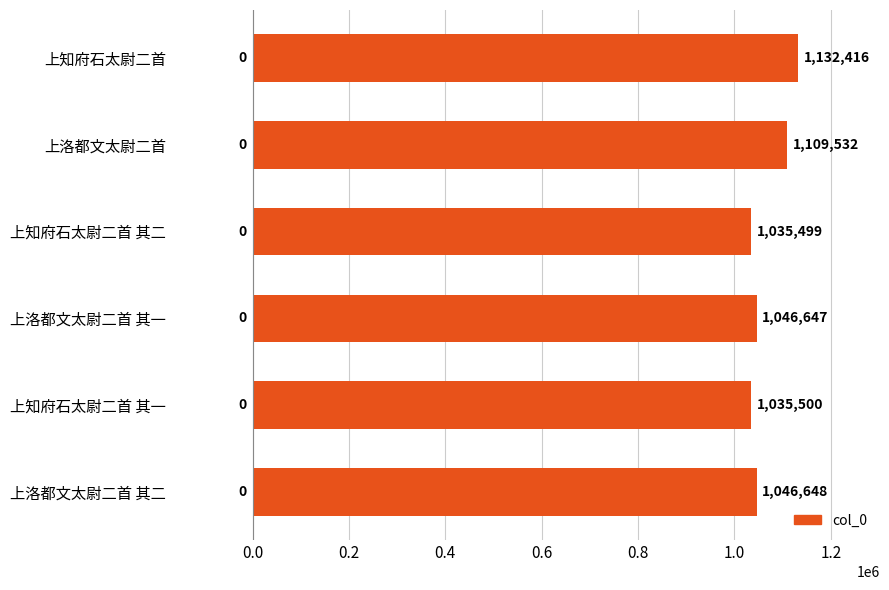

How many bars are there in total?

6